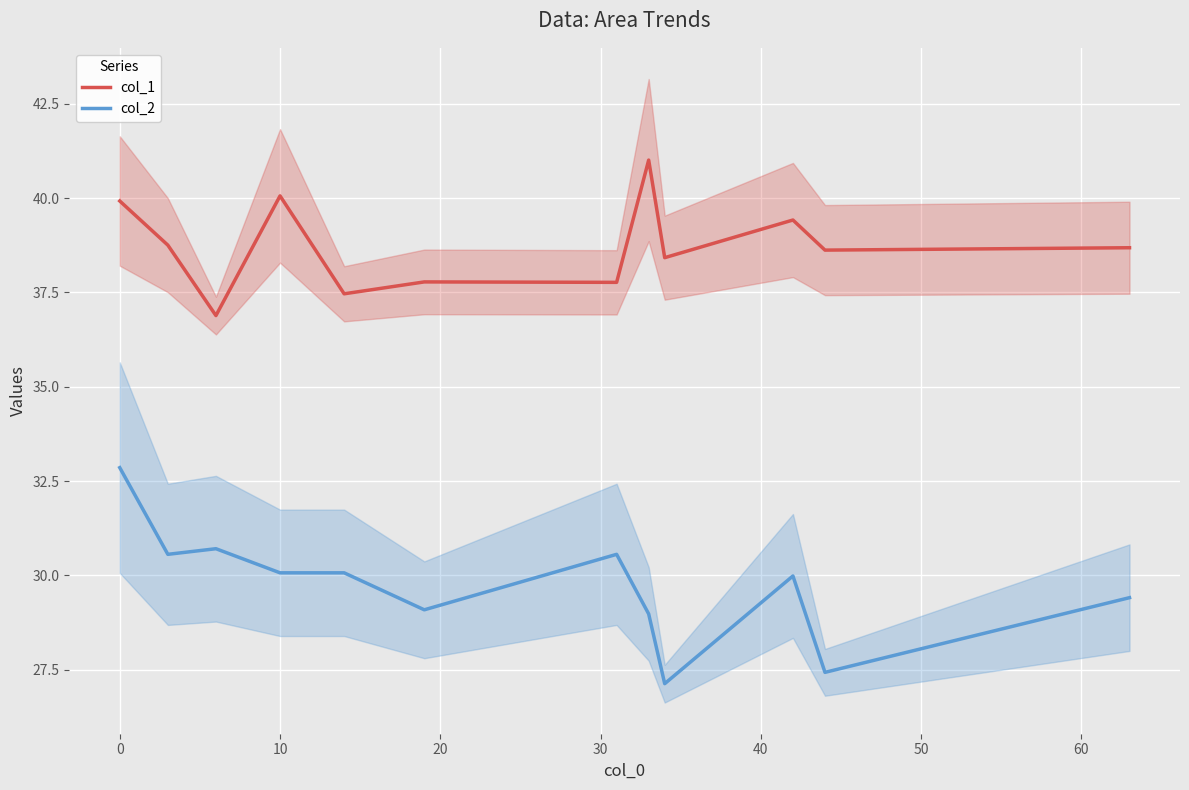

How many distinct data groups are displayed?

2